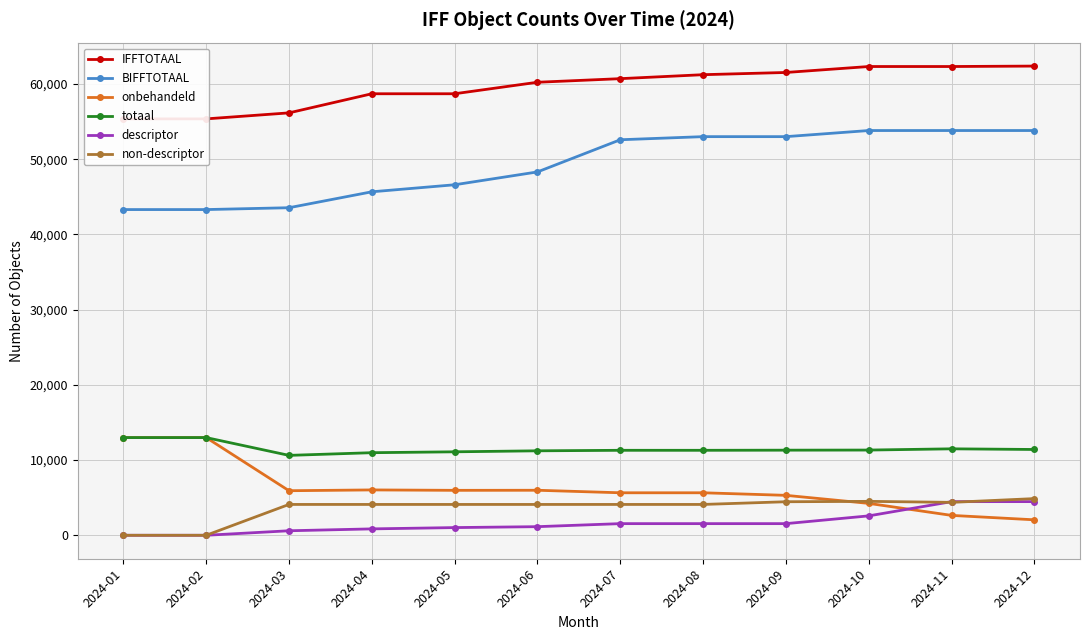

What is the sum of the IFFTOTAAL values at 2024-11 and 2024-12?

124722